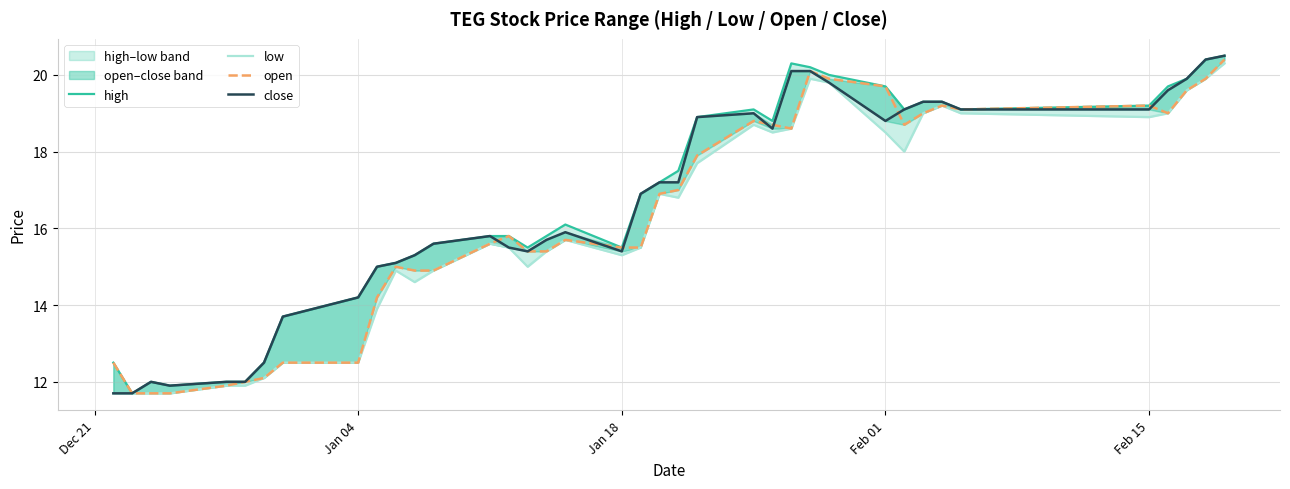

What is the average value of the high series?

16.7